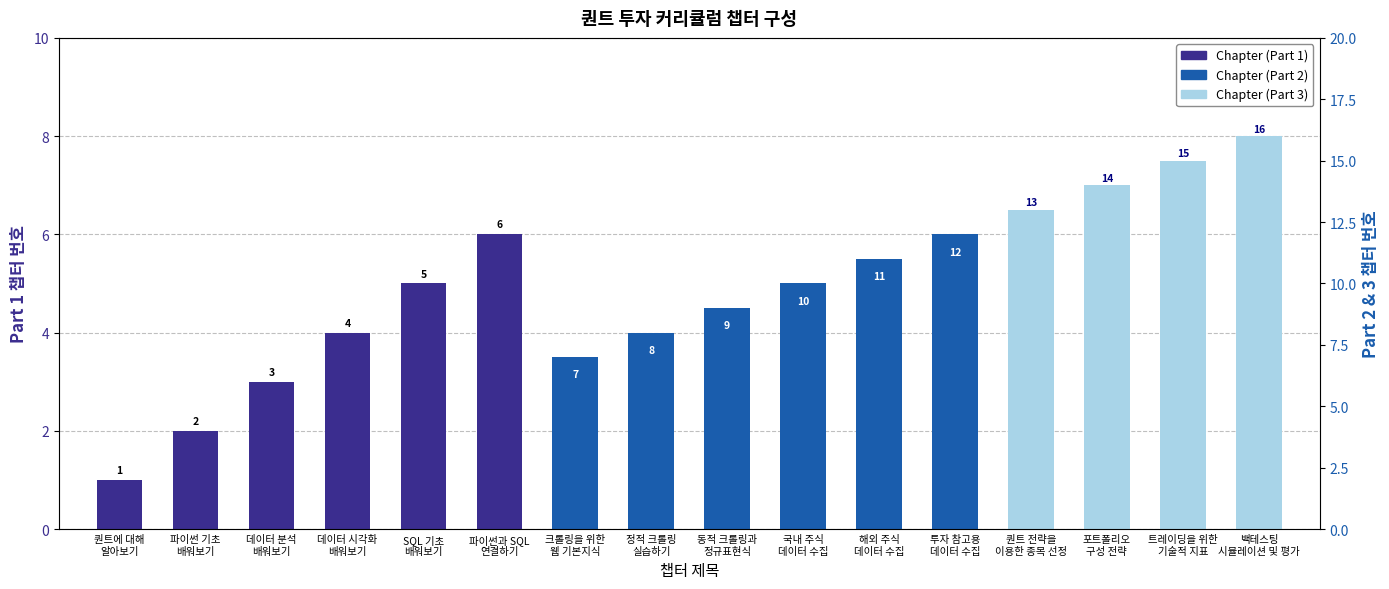

Which series has the largest total across all categories?

Chapter (Part 3)